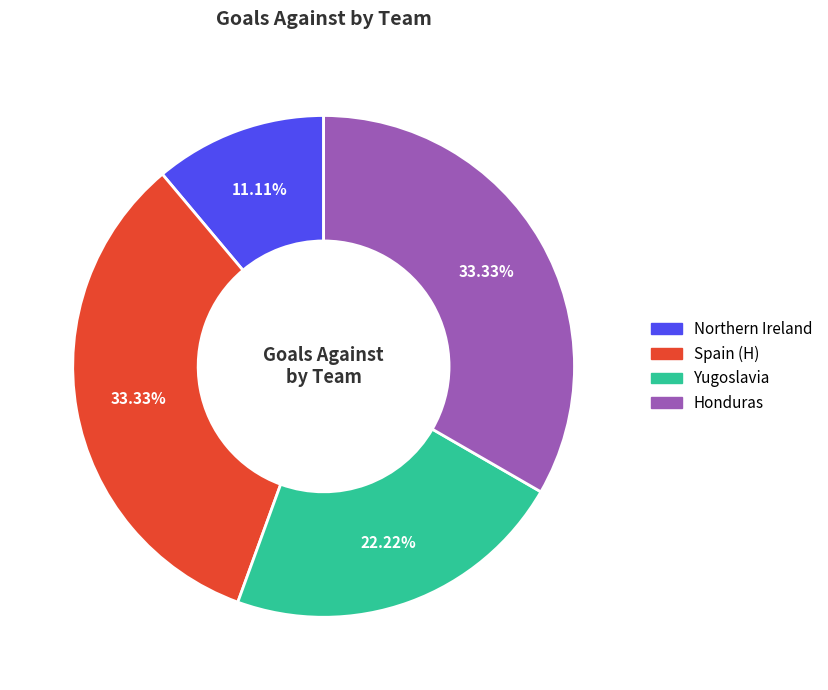

How many segments does this pie chart have?

4